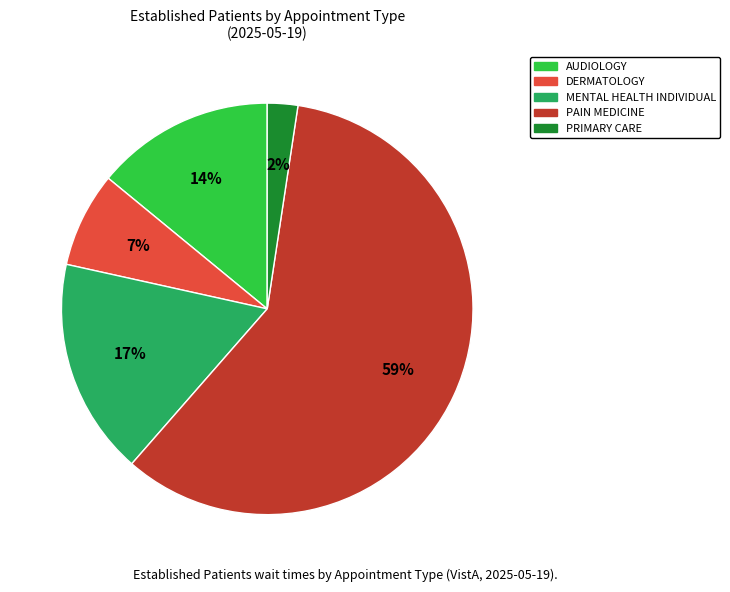

What is the ratio of the value at DERMATOLOGY to the value at AUDIOLOGY?

0.5